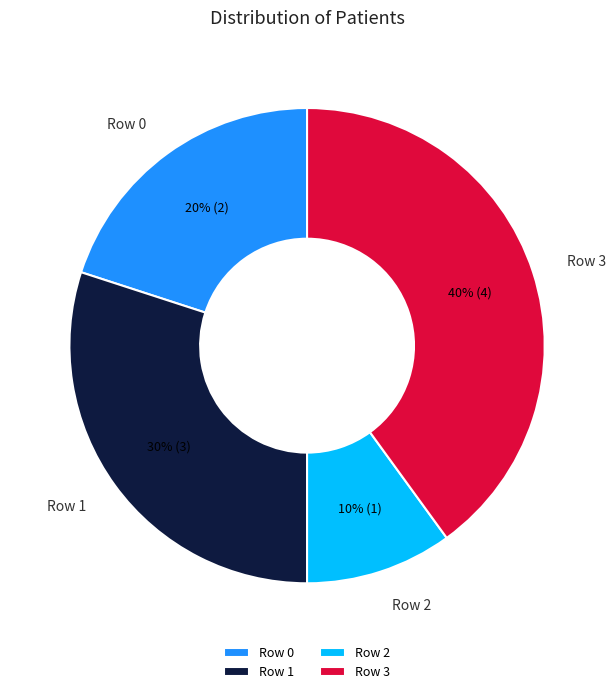

Rank the categories by value from highest to lowest.

Row 3, Row 1, Row 0, Row 2